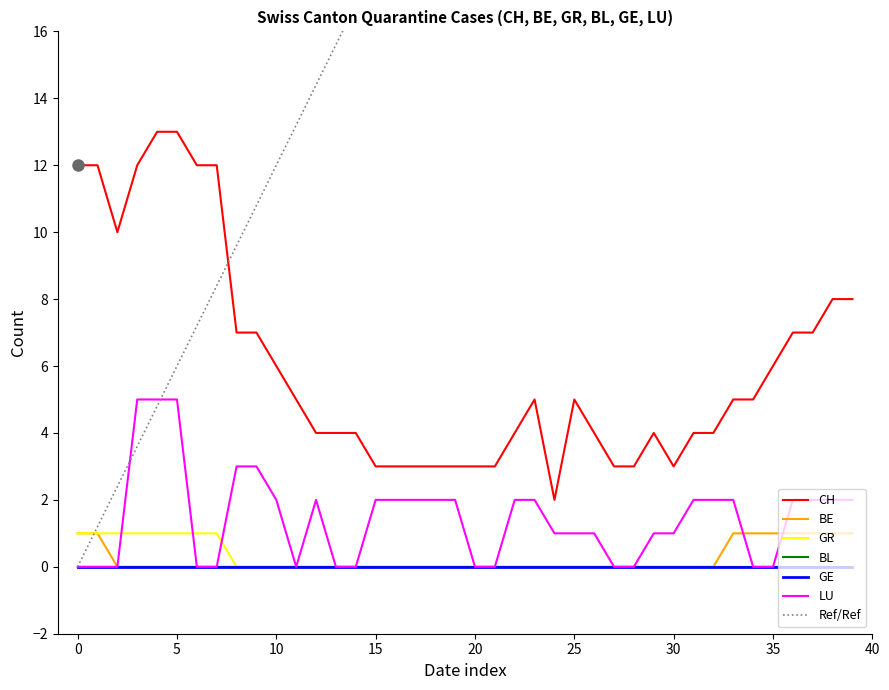

True or false: BE and GR cross at least once.

False